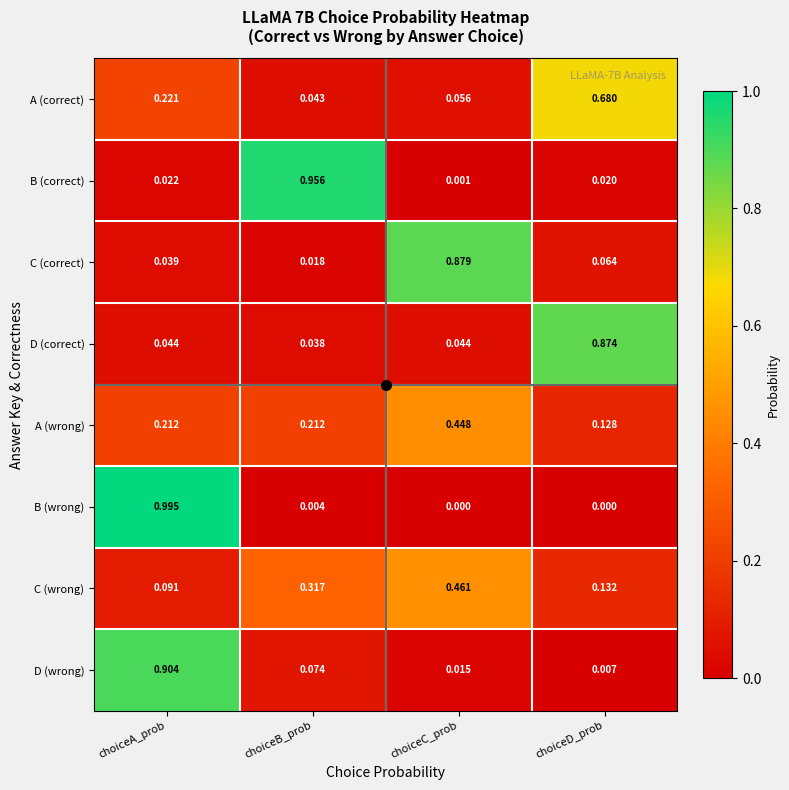

Count the number of data series in this chart.

8